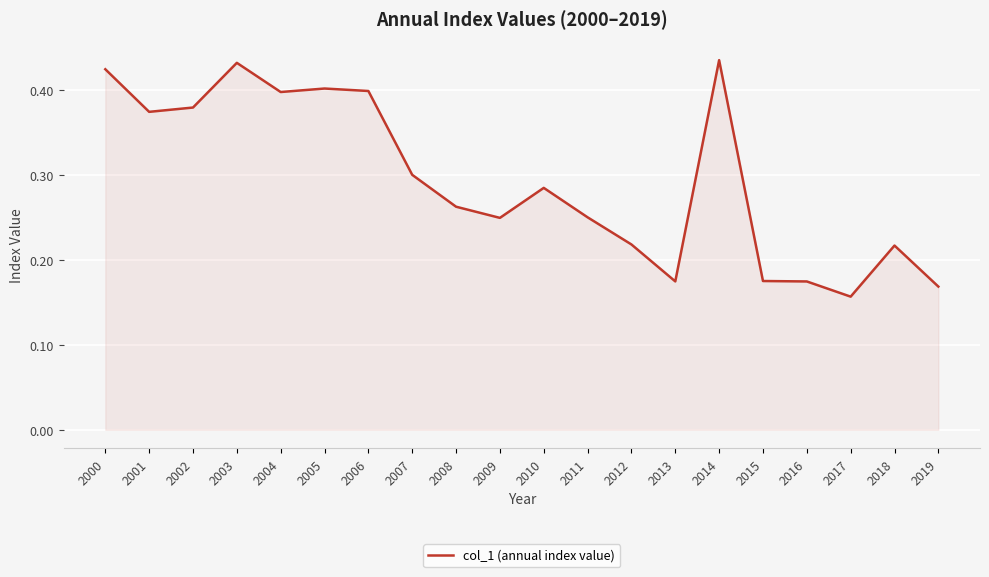

Does the chart display data point markers on the line(s)?

No